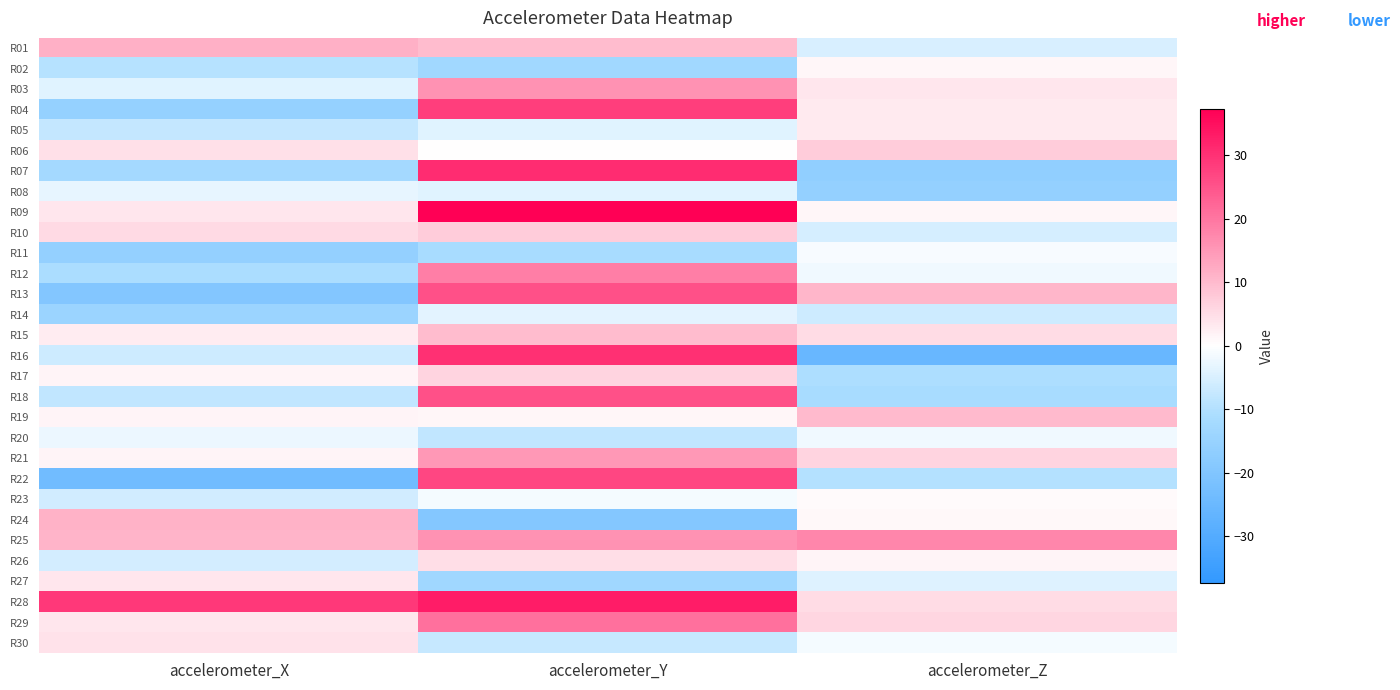

Reading right to left, transcribe all the data shown in this chart.

R01: accelerometer_Z=-5.2	accelerometer_Y=9.9	accelerometer_X=11.4
R02: accelerometer_Z=1.3	accelerometer_Y=-13.0	accelerometer_X=-9.5
R03: accelerometer_Z=3.5	accelerometer_Y=16.0	accelerometer_X=-4.0
R04: accelerometer_Z=3.2	accelerometer_Y=28.2	accelerometer_X=-15.6
R05: accelerometer_Z=3.1	accelerometer_Y=-3.9	accelerometer_X=-7.7
R06: accelerometer_Z=7.5	accelerometer_Y=0.2	accelerometer_X=4.4
R07: accelerometer_Z=-16.4	accelerometer_Y=30.8	accelerometer_X=-12.4
R08: accelerometer_Z=-16.0	accelerometer_Y=-4.0	accelerometer_X=-3.0
R09: accelerometer_Z=1.3	accelerometer_Y=37.3	accelerometer_X=3.7
R10: accelerometer_Z=-5.3	accelerometer_Y=7.6	accelerometer_X=5.3
R11: accelerometer_Z=-1.1	accelerometer_Y=-11.6	accelerometer_X=-15.9
R12: accelerometer_Z=-1.8	accelerometer_Y=18.9	accelerometer_X=-10.9
R13: accelerometer_Z=10.6	accelerometer_Y=25.4	accelerometer_X=-19.7
R14: accelerometer_Z=-6.5	accelerometer_Y=-3.6	accelerometer_X=-14.4
R15: accelerometer_Z=5.1	accelerometer_Y=9.8	accelerometer_X=2.9
R16: accelerometer_Z=-25.4	accelerometer_Y=30.2	accelerometer_X=-6.6
R17: accelerometer_Z=-10.6	accelerometer_Y=6.3	accelerometer_X=1.5
R18: accelerometer_Z=-11.6	accelerometer_Y=25.5	accelerometer_X=-8.0
R19: accelerometer_Z=10.2	accelerometer_Y=1.4	accelerometer_X=1.7
R20: accelerometer_Z=-1.9	accelerometer_Y=-7.9	accelerometer_X=-2.5
R21: accelerometer_Z=6.1	accelerometer_Y=15.1	accelerometer_X=1.6
R22: accelerometer_Z=-9.7	accelerometer_Y=27.0	accelerometer_X=-23.4
R23: accelerometer_Z=0.7	accelerometer_Y=-1.4	accelerometer_X=-6.1
R24: accelerometer_Z=1.1	accelerometer_Y=-19.3	accelerometer_X=11.3
R25: accelerometer_Z=17.5	accelerometer_Y=15.7	accelerometer_X=11.0
R26: accelerometer_Z=1.5	accelerometer_Y=4.9	accelerometer_X=-5.7
R27: accelerometer_Z=-4.4	accelerometer_Y=-13.3	accelerometer_X=3.7
R28: accelerometer_Z=5.2	accelerometer_Y=33.1	accelerometer_X=28.9
R29: accelerometer_Z=5.8	accelerometer_Y=20.8	accelerometer_X=3.7
R30: accelerometer_Z=-1.3	accelerometer_Y=-7.5	accelerometer_X=4.3